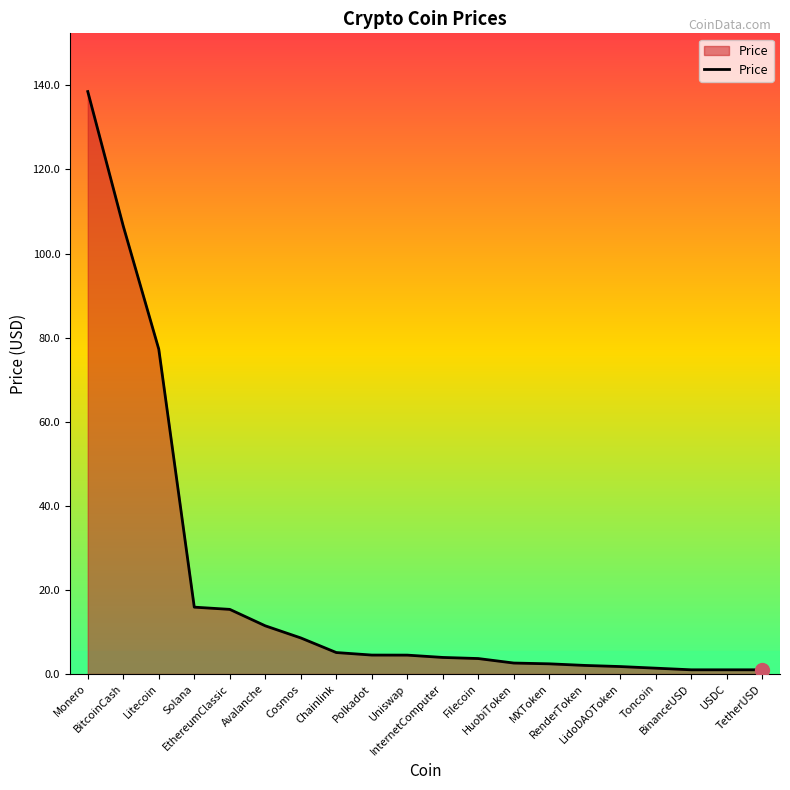

What is the difference between the maximum and minimum values?

137.5